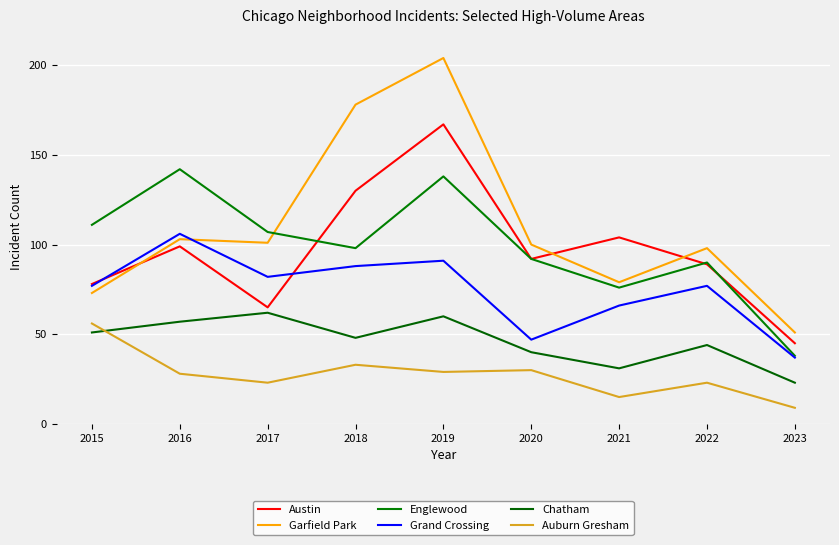

What is the approximate value of Austin at 2019, to the nearest 10?

170